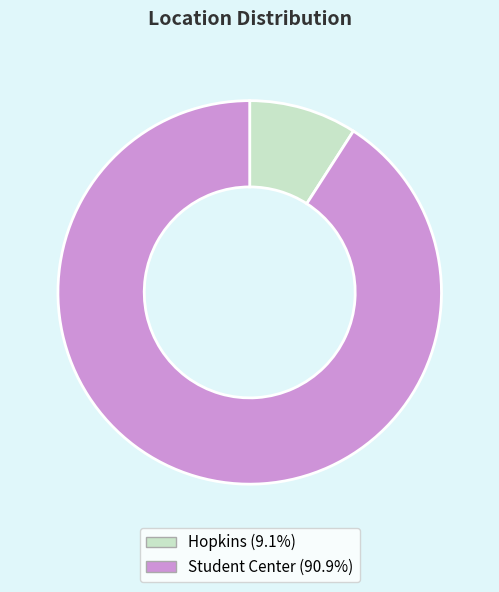

Is it true that Student Center is 82% of the pie?

False